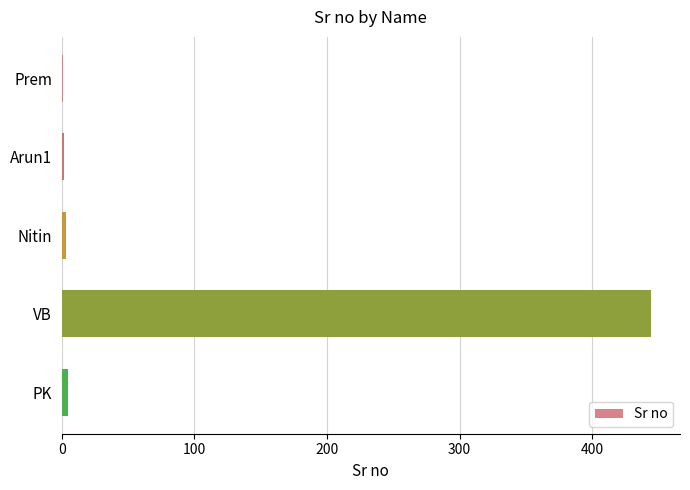

At which category does the chart reach its peak across all series?

VB